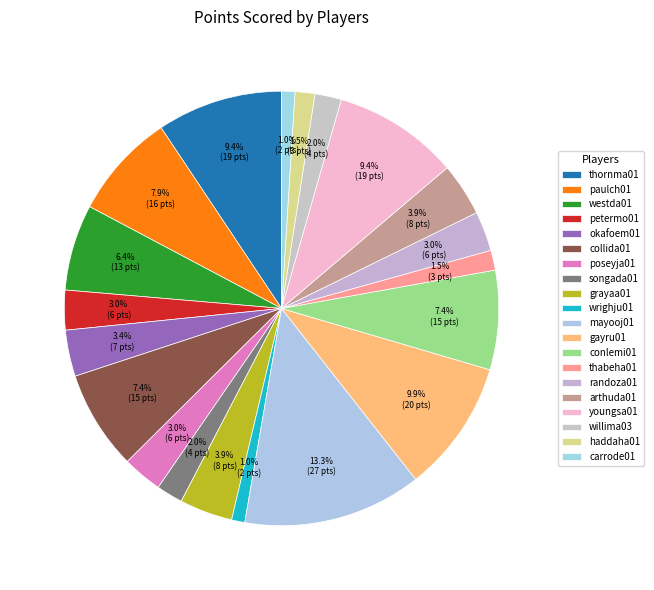

Count the number of slices in the pie.

20